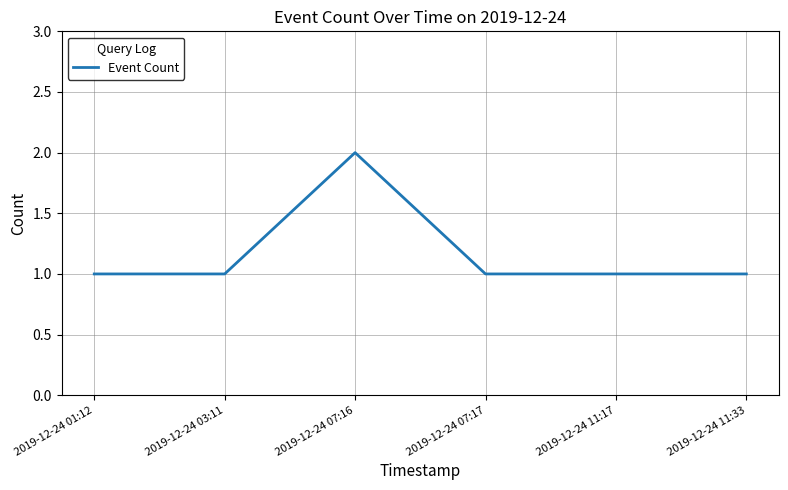

How many distinct data groups are displayed?

1